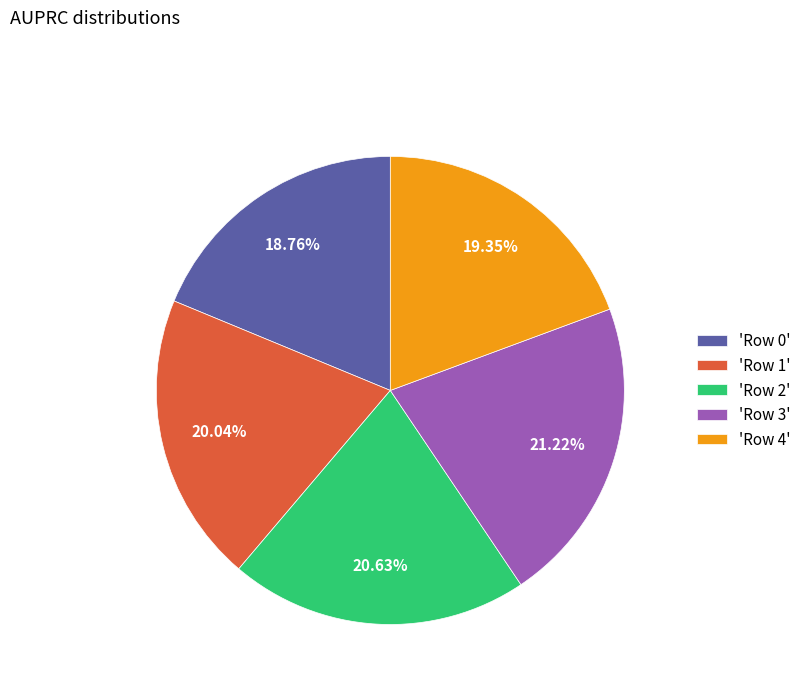

Is the sum of 'Row 3' and 'Row 1' greater than half?

No